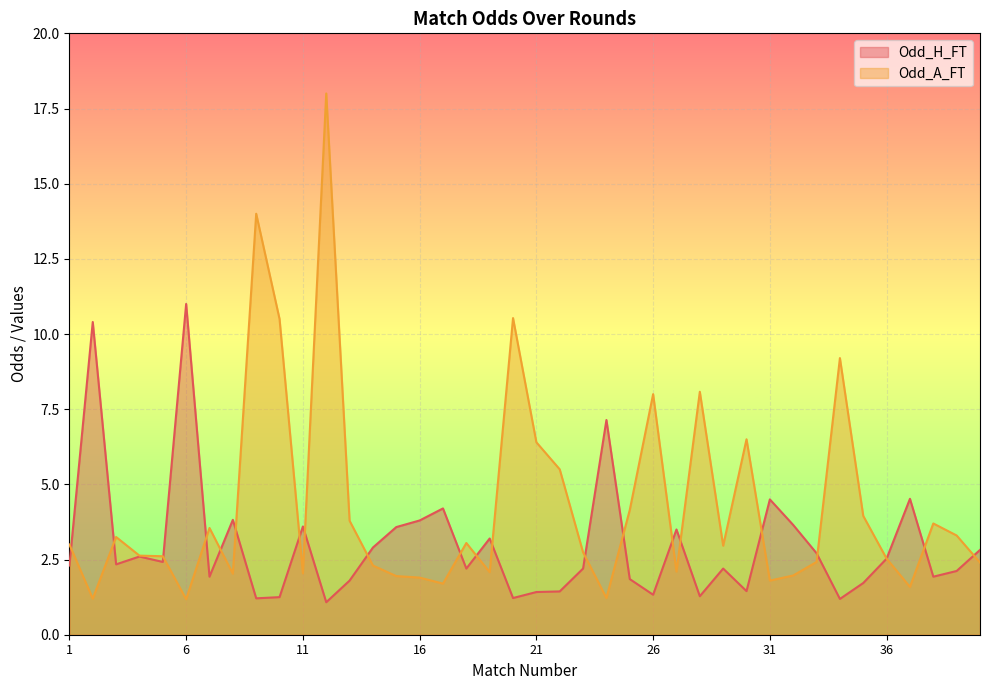

How many values in the Odd_A_FT series are below 2?

9